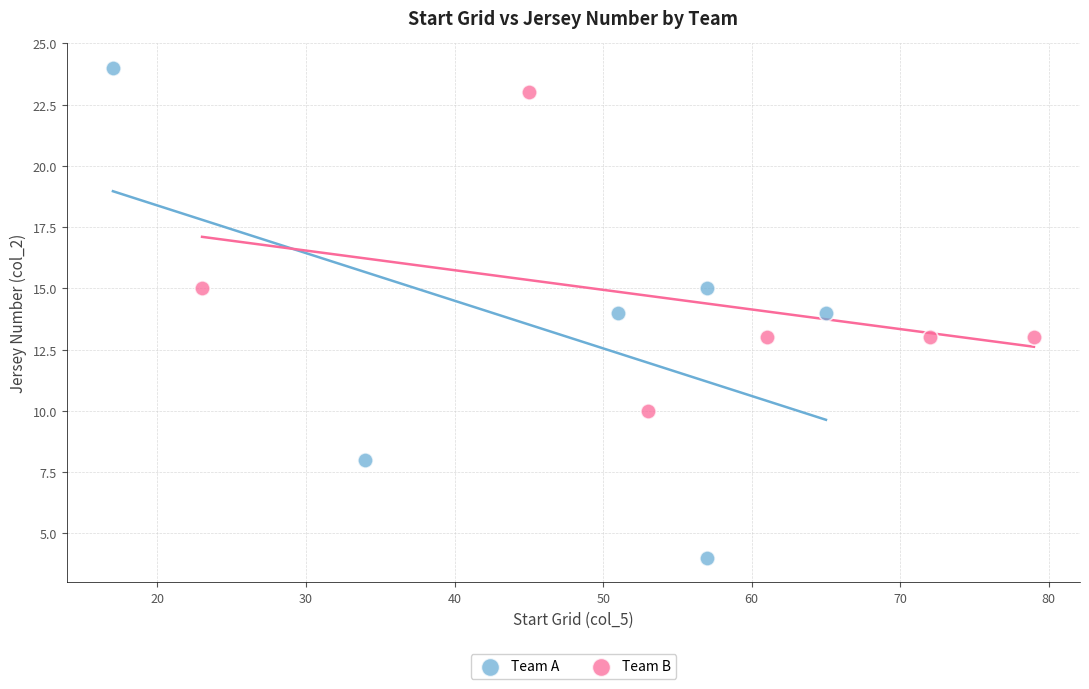

Which series contains the lowest Y value?

Team A